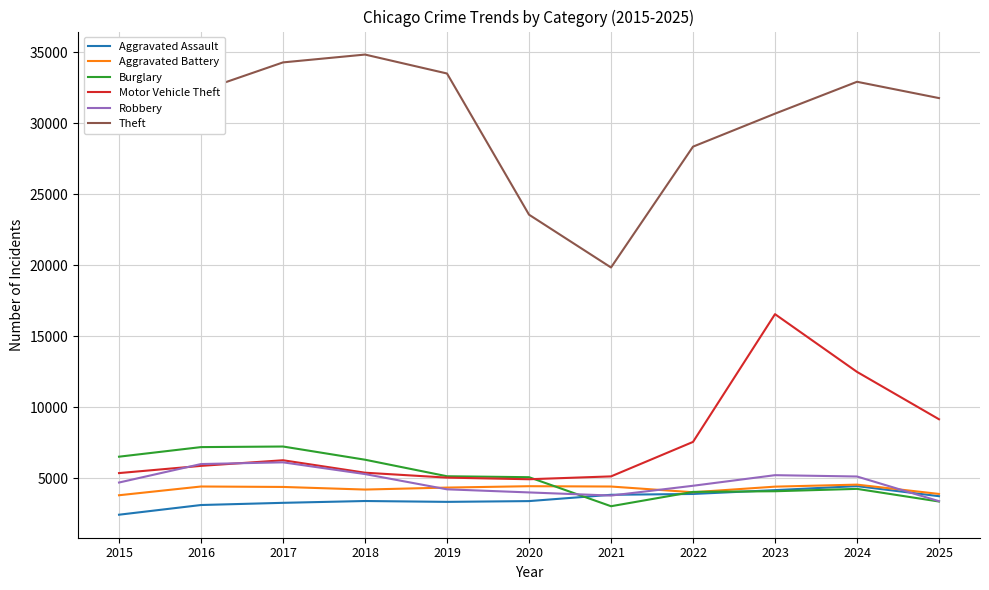

What is the highest value of the Aggravated Assault series?

4446